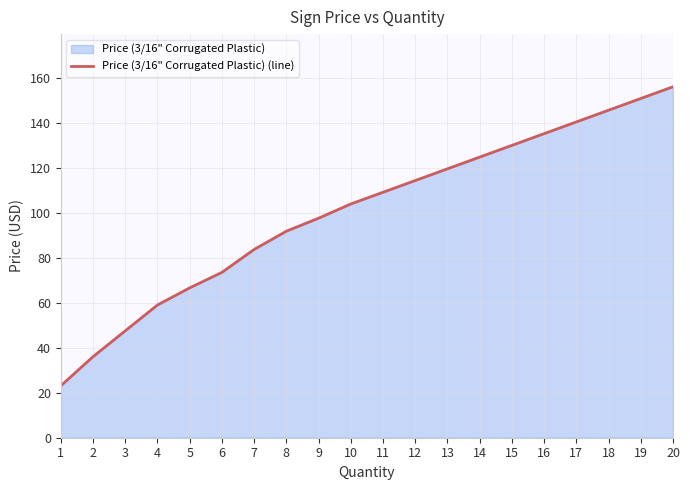

List the labels in order of value, smallest first.

1, 2, 3, 4, 5, 6, 7, 8, 9, 10, 11, 12, 13, 14, 15, 16, 17, 18, 19, 20